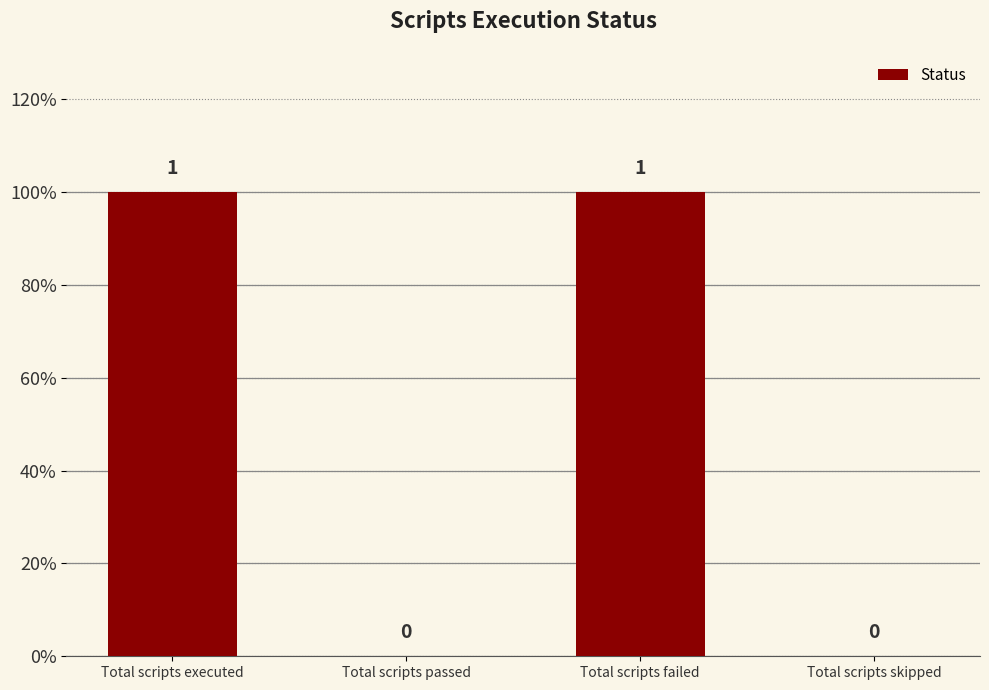

Are the bars grouped side by side (vs. stacked)?

No